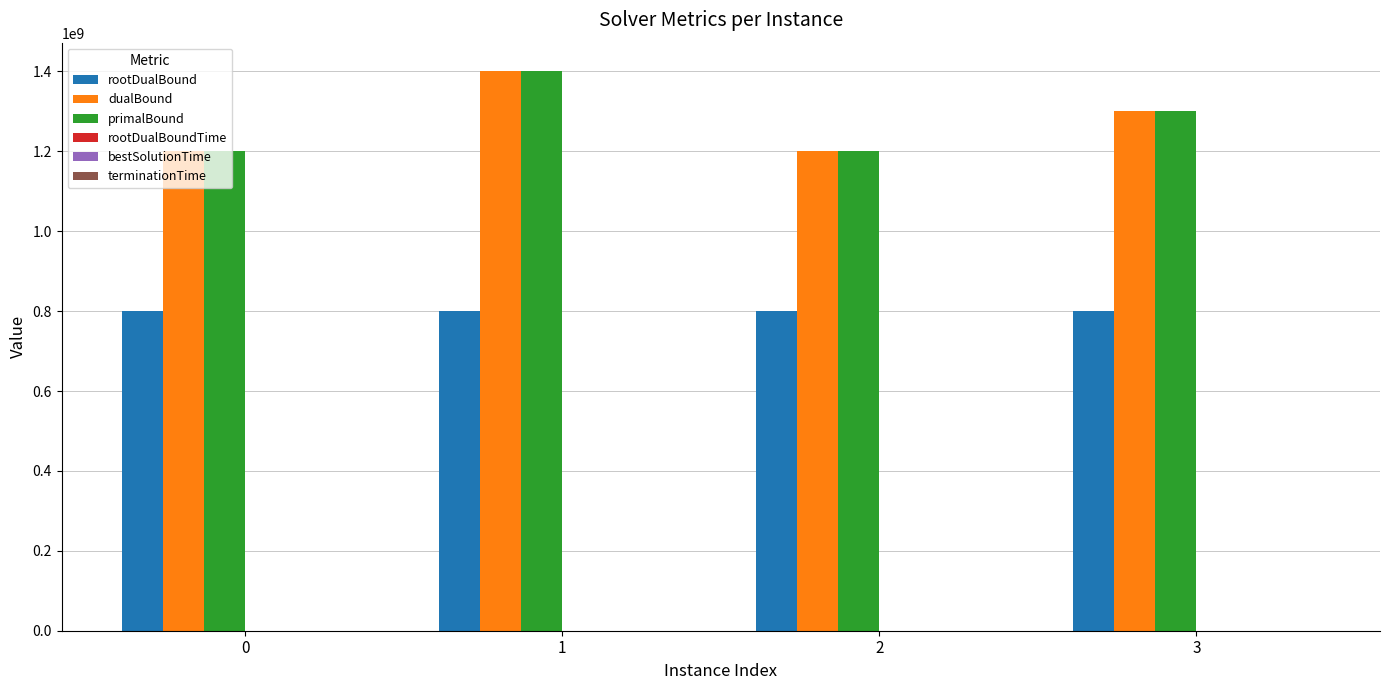

What is the spread (max minus min) of values at 0?

1200012599.9